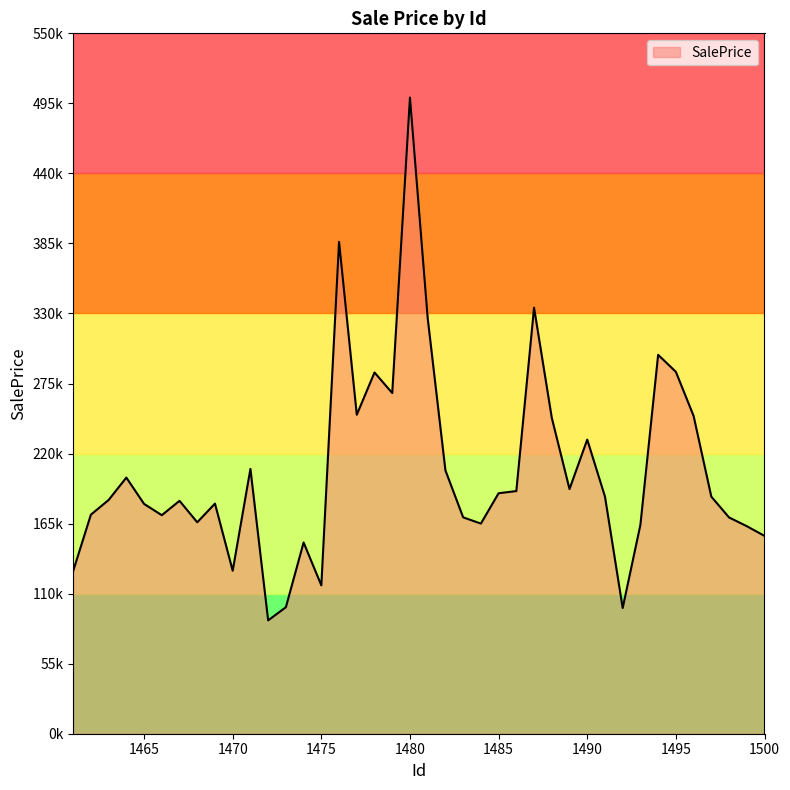

Is this an area chart (filled region under the line)?

Yes